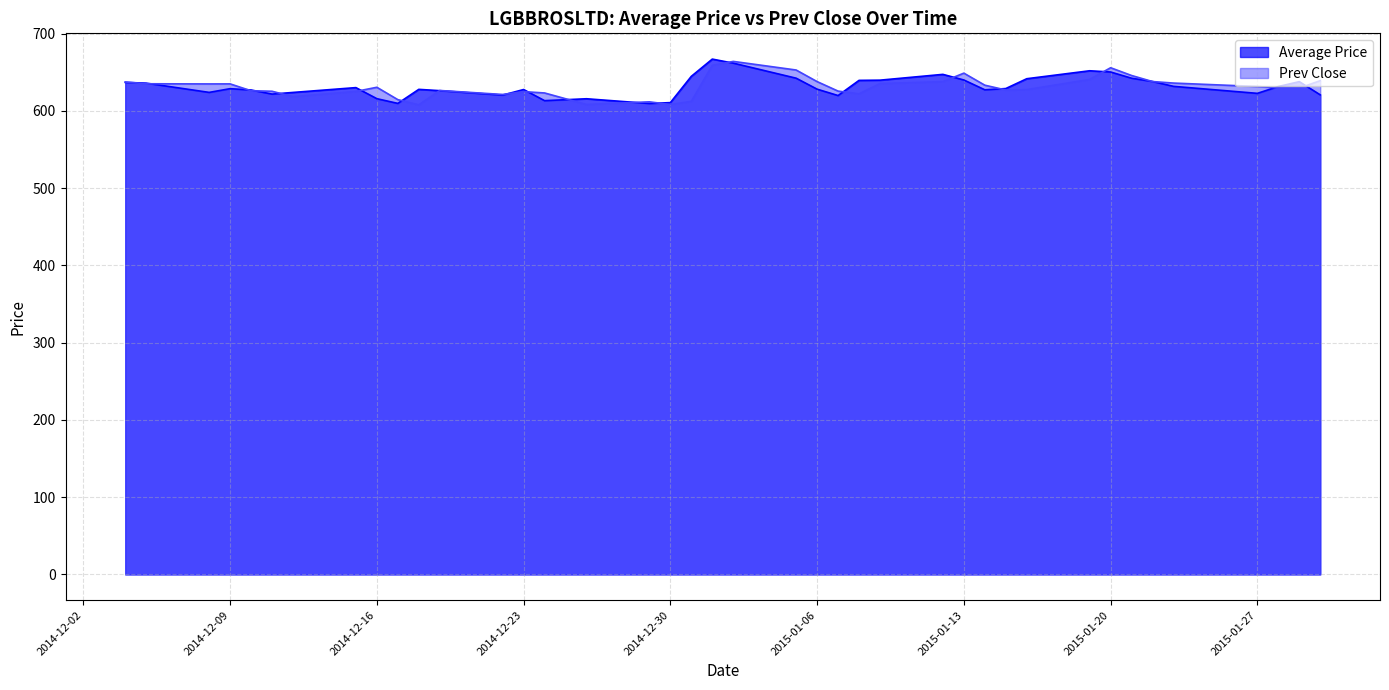

List the series in order of their peak value, highest first.

Average Price, Prev Close